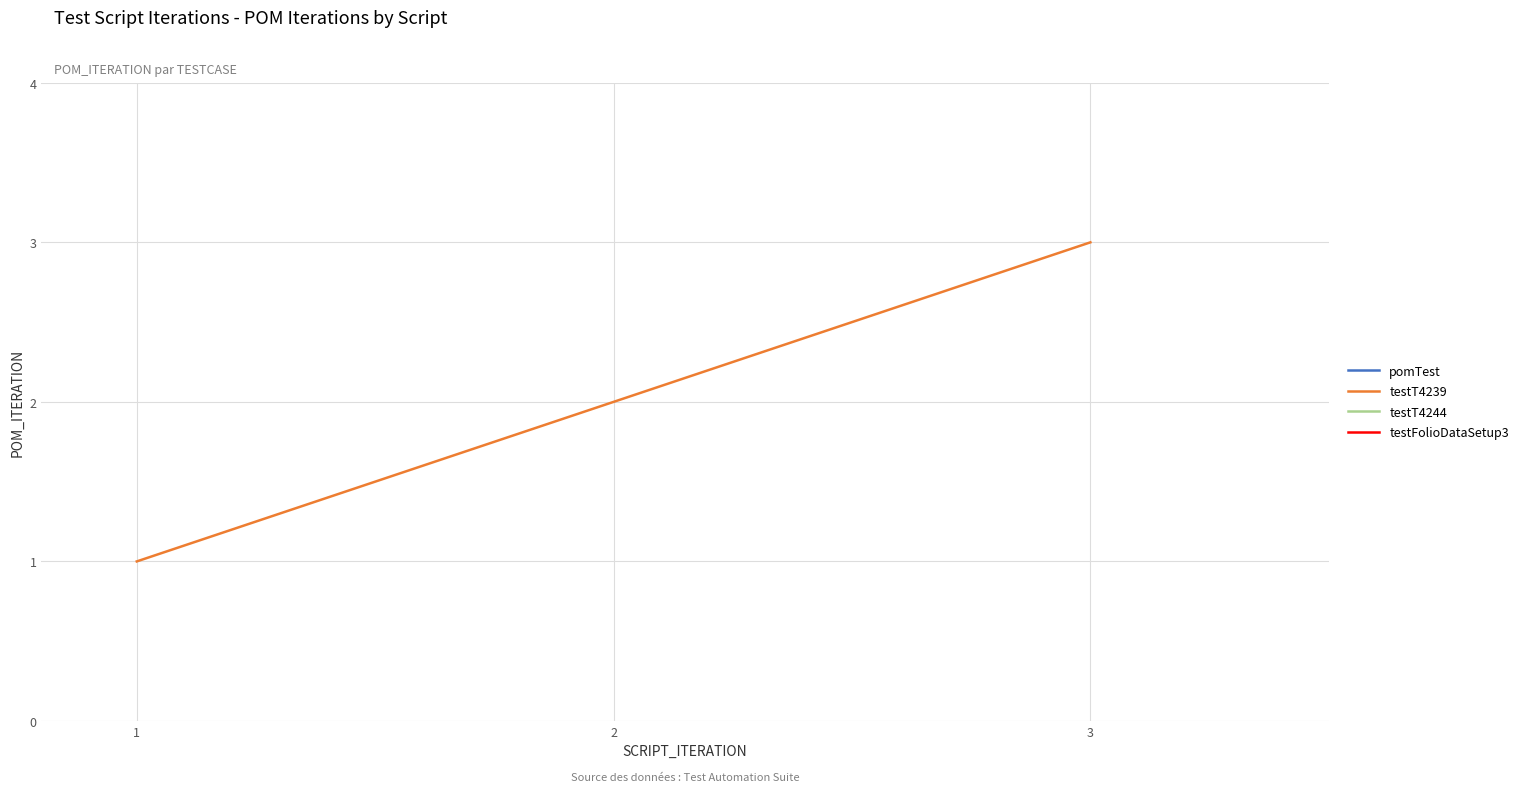

At which category does the chart reach its minimum across all series?

1